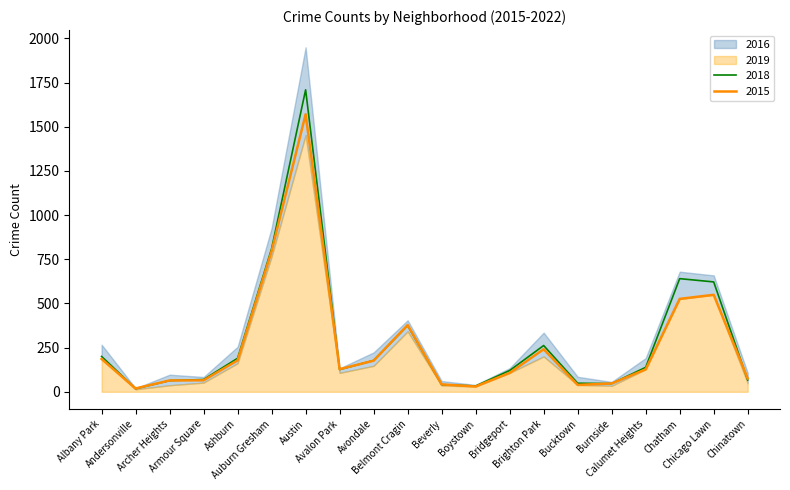

Does the chart display data point markers on the line(s)?

No